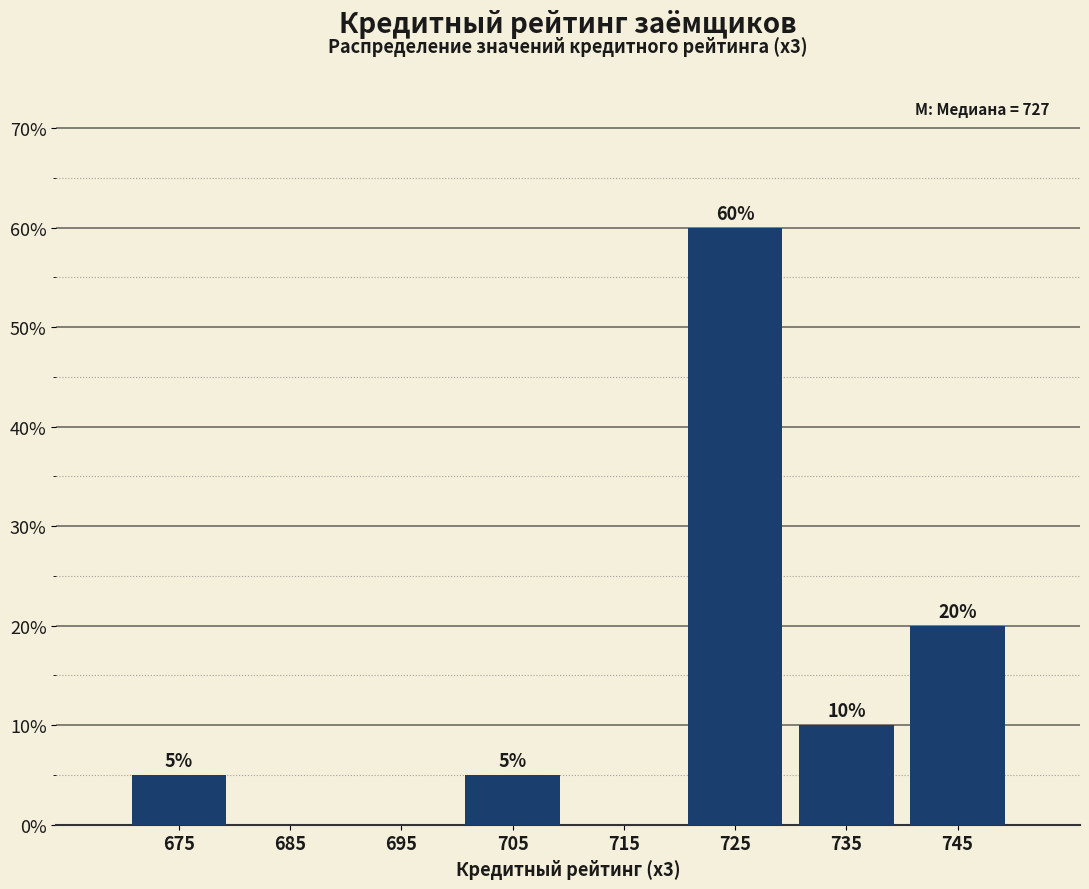

Over which range of the x-axis is the bar tallest?

720 to 730